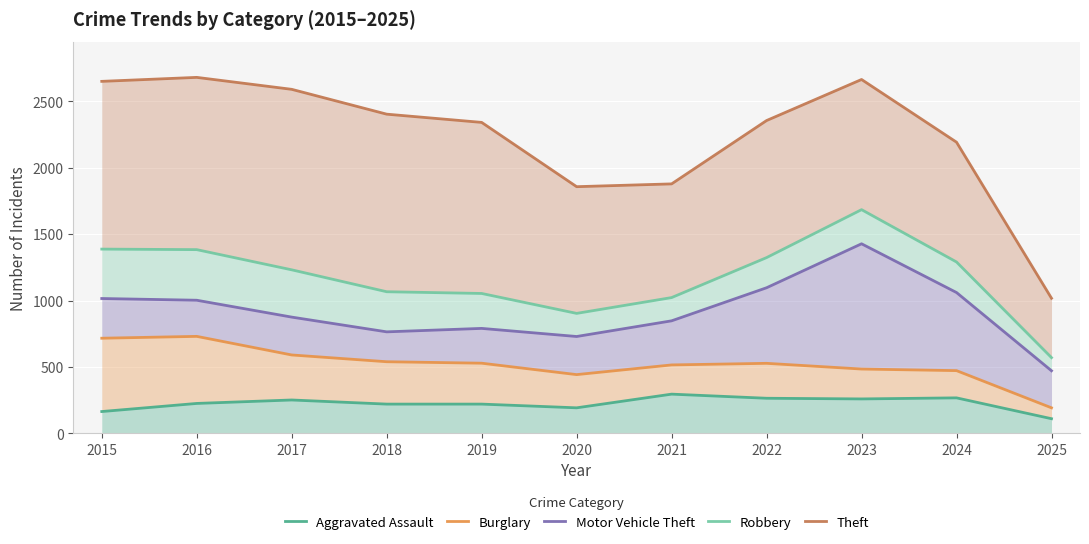

Which series has the largest range (max minus min)?

Theft